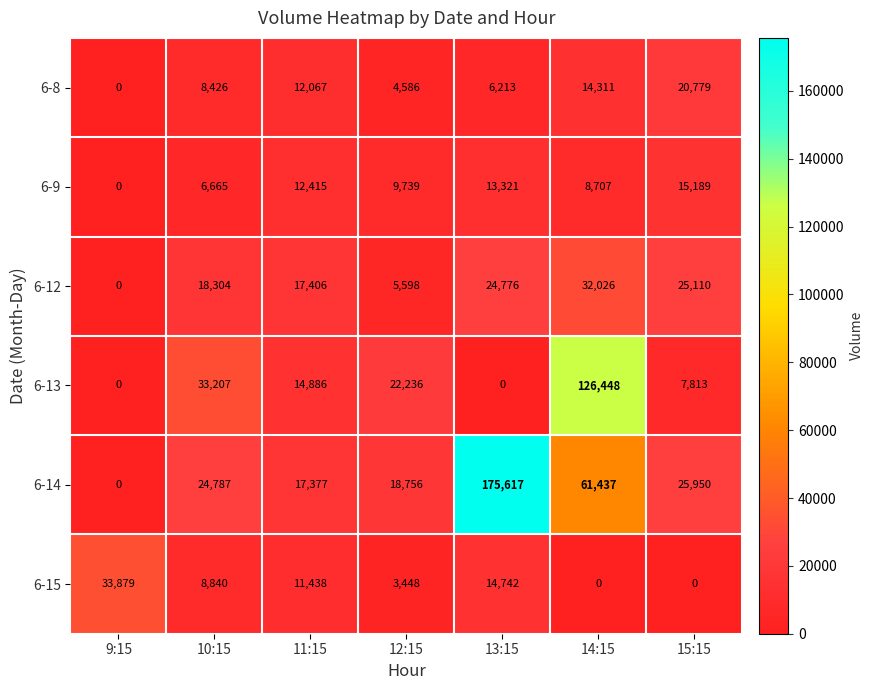

Read the 6-15 value at 9:15, to the nearest 100.

33900